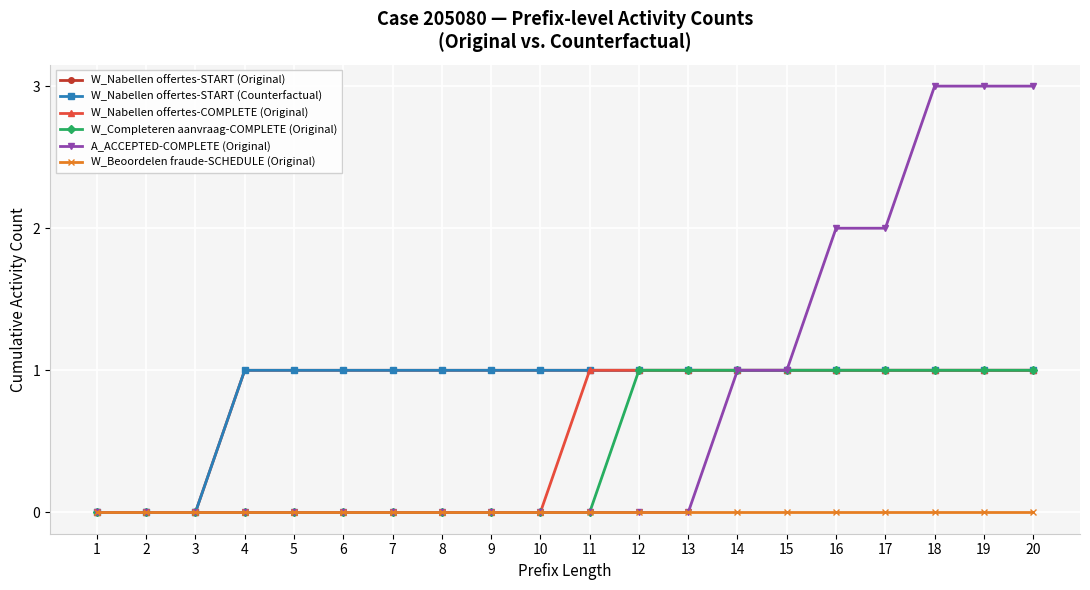

The W_Nabellen offertes-START (Original) series shows 1 at 4. True or false?

True